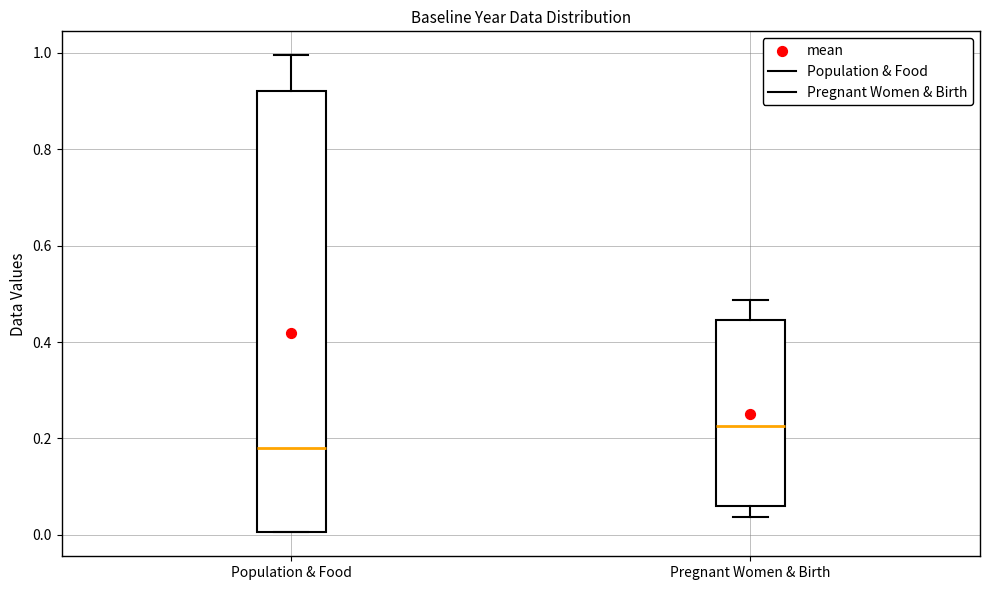

Reading left to right, read every box against the y-axis: the position of its median line, the range the box covers, and the ends of its whiskers. The values are not printed on the chart, so give them approximately, as read against the axis.

Population & Food: median 0.18, box 0.00 to 0.92, whiskers 0.00 to 1.00
Pregnant Women & Birth: median 0.22, box 0.06 to 0.44, whiskers 0.04 to 0.48